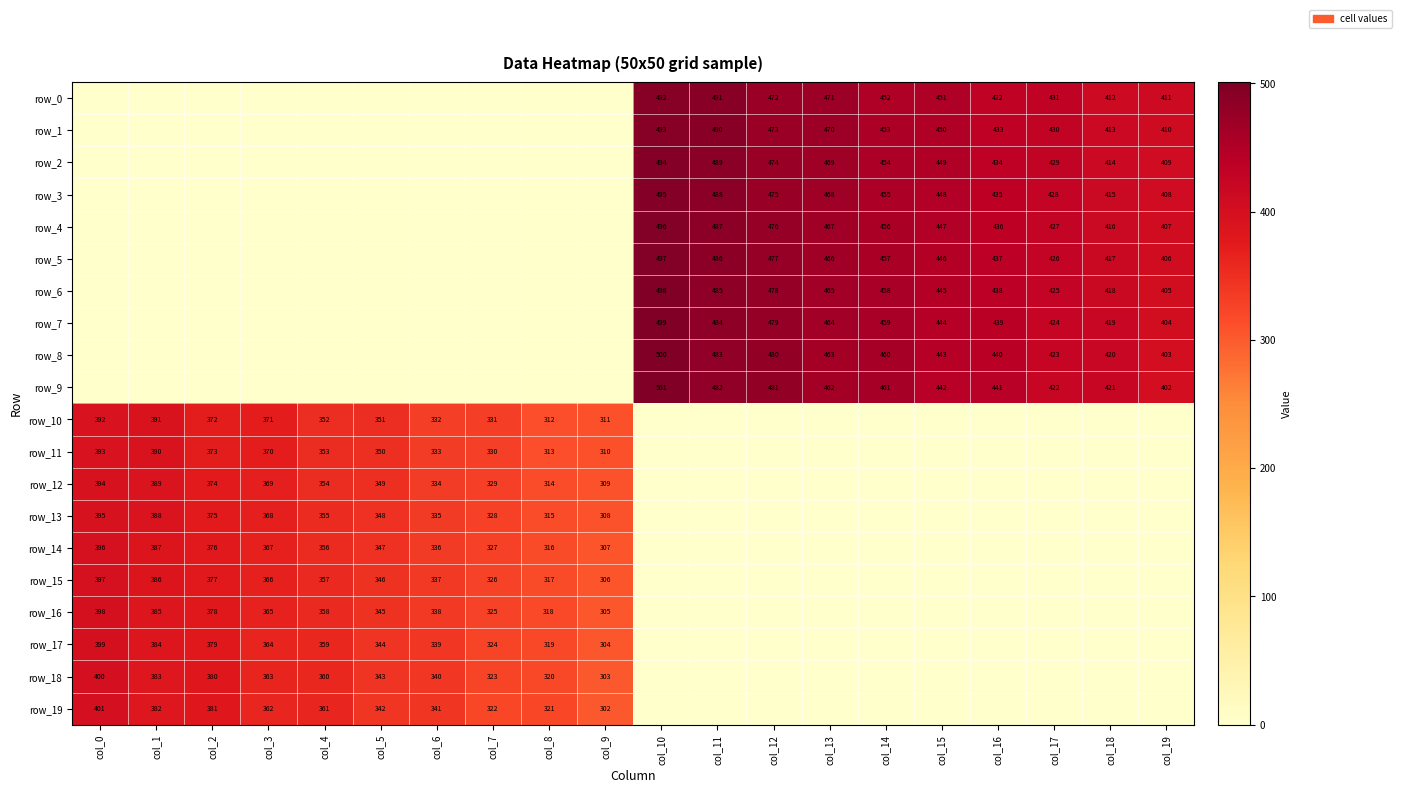

Reading left to right, transcribe all the data shown in this chart.

row_0: 0	0	0	0	0	0	0	0	0	0	492	491	472	471	452	451	432	431	412	411
row_1: 0	0	0	0	0	0	0	0	0	0	493	490	473	470	453	450	433	430	413	410
row_2: 0	0	0	0	0	0	0	0	0	0	494	489	474	469	454	449	434	429	414	409
row_3: 0	0	0	0	0	0	0	0	0	0	495	488	475	468	455	448	435	428	415	408
row_4: 0	0	0	0	0	0	0	0	0	0	496	487	476	467	456	447	436	427	416	407
row_5: 0	0	0	0	0	0	0	0	0	0	497	486	477	466	457	446	437	426	417	406
row_6: 0	0	0	0	0	0	0	0	0	0	498	485	478	465	458	445	438	425	418	405
row_7: 0	0	0	0	0	0	0	0	0	0	499	484	479	464	459	444	439	424	419	404
row_8: 0	0	0	0	0	0	0	0	0	0	500	483	480	463	460	443	440	423	420	403
row_9: 0	0	0	0	0	0	0	0	0	0	501	482	481	462	461	442	441	422	421	402
row_10: 392	391	372	371	352	351	332	331	312	311	0	0	0	0	0	0	0	0	0	0
row_11: 393	390	373	370	353	350	333	330	313	310	0	0	0	0	0	0	0	0	0	0
row_12: 394	389	374	369	354	349	334	329	314	309	0	0	0	0	0	0	0	0	0	0
row_13: 395	388	375	368	355	348	335	328	315	308	0	0	0	0	0	0	0	0	0	0
row_14: 396	387	376	367	356	347	336	327	316	307	0	0	0	0	0	0	0	0	0	0
row_15: 397	386	377	366	357	346	337	326	317	306	0	0	0	0	0	0	0	0	0	0
row_16: 398	385	378	365	358	345	338	325	318	305	0	0	0	0	0	0	0	0	0	0
row_17: 399	384	379	364	359	344	339	324	319	304	0	0	0	0	0	0	0	0	0	0
row_18: 400	383	380	363	360	343	340	323	320	303	0	0	0	0	0	0	0	0	0	0
row_19: 401	382	381	362	361	342	341	322	321	302	0	0	0	0	0	0	0	0	0	0